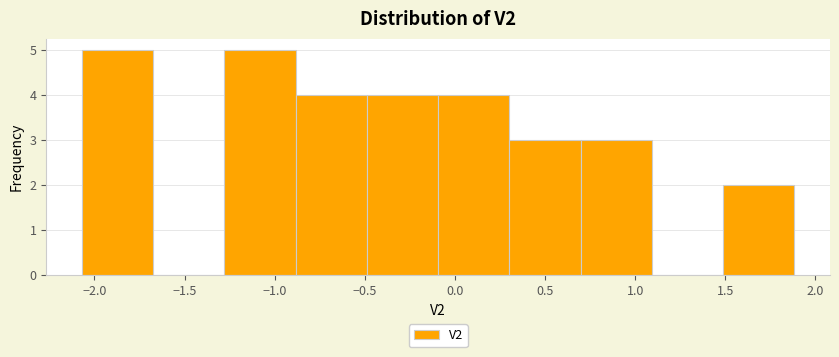

What is the height of the bar covering -0.50 to -0.10 on the x-axis? Neither the bar edges nor the heights are printed on the chart, so give them approximately, as read against the axes.

4